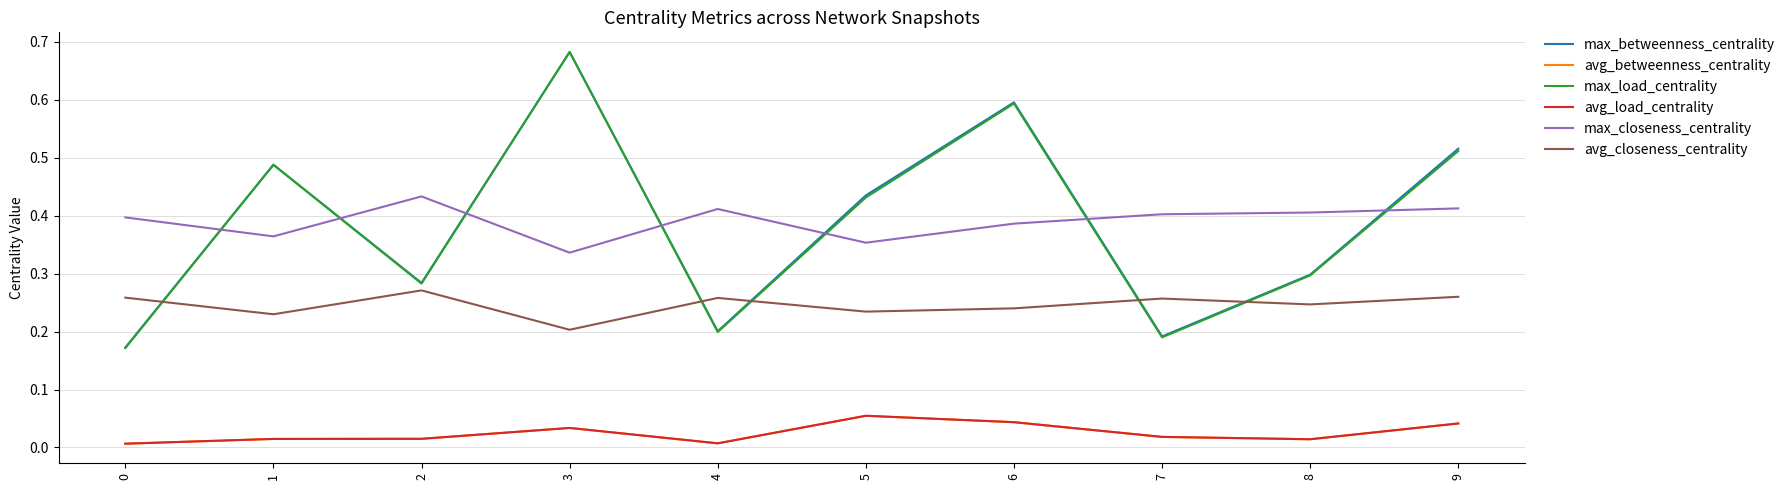

Does the chart have visible grid lines?

Yes